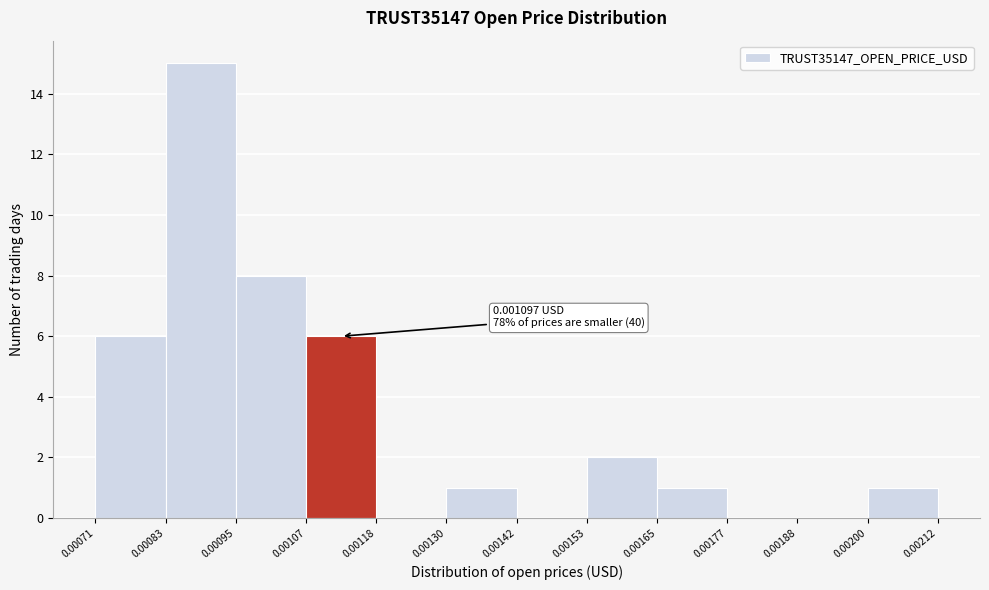

Which range on the x-axis has the tallest bar?

0.00083 to 0.00095